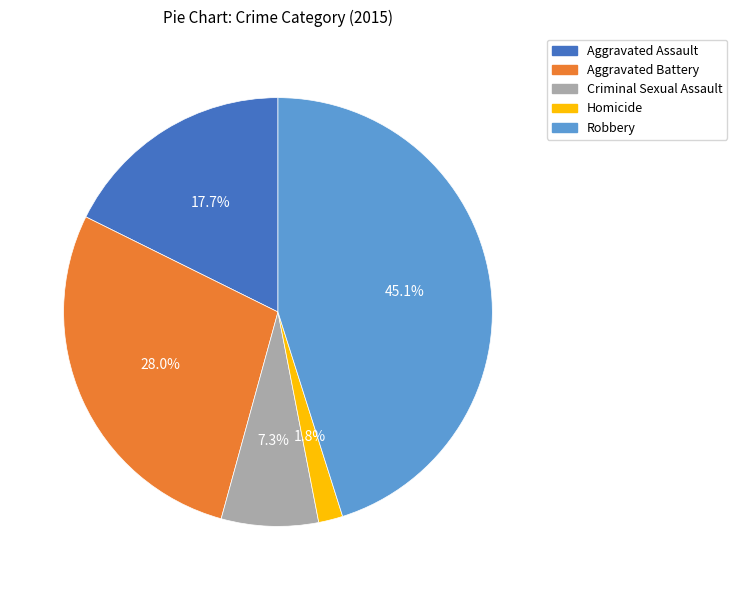

To the nearest percent, what portion does Aggravated Assault represent?

18%